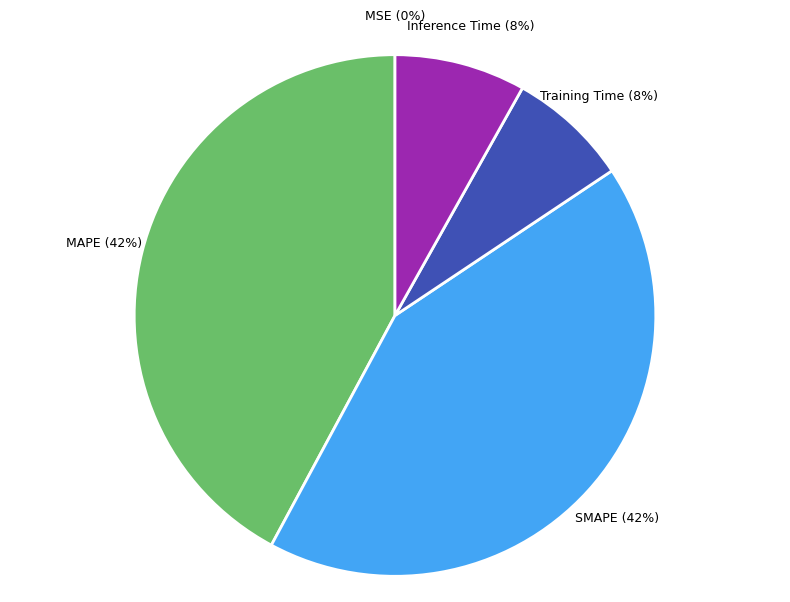

What percentage is the Inference Time slice, to the nearest percent?

8%